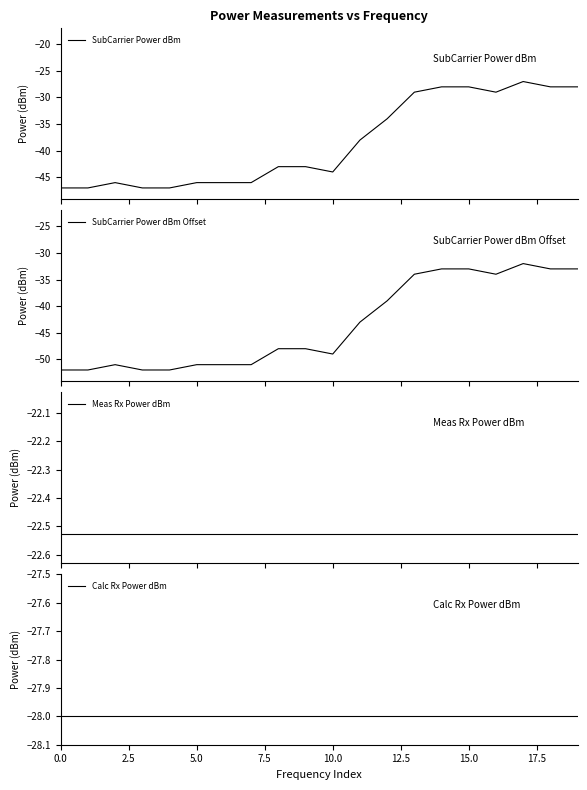

What is the maximum value for Meas Rx Power dBm?

-22.5